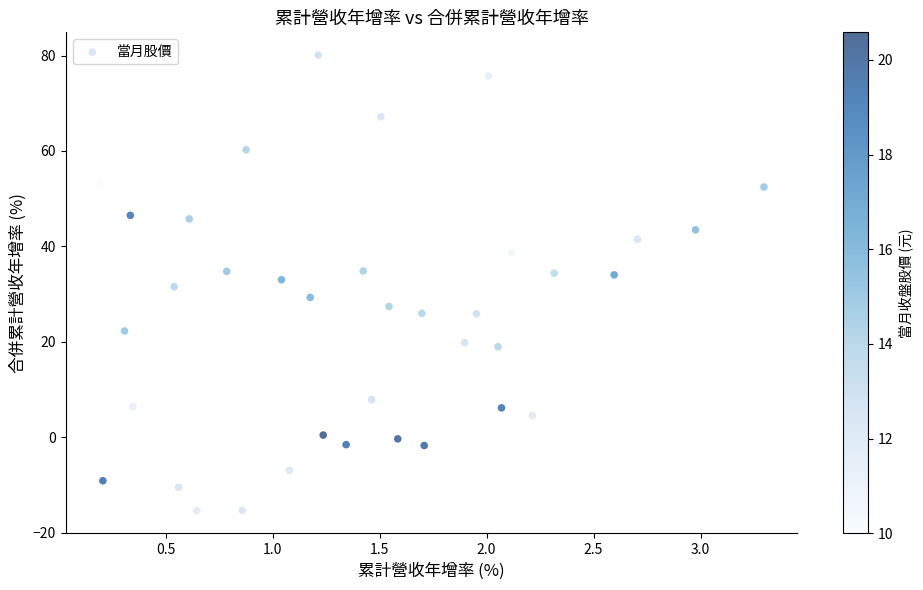

What is the range of Y values (max minus min)?

95.5